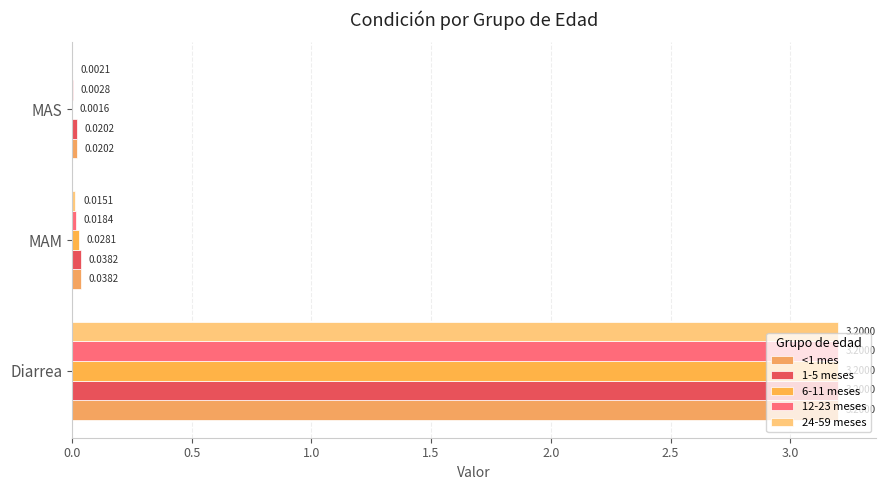

List the series in order of their peak value, highest first.

<1 mes, 1-5 meses, 6-11 meses, 12-23 meses, 24-59 meses